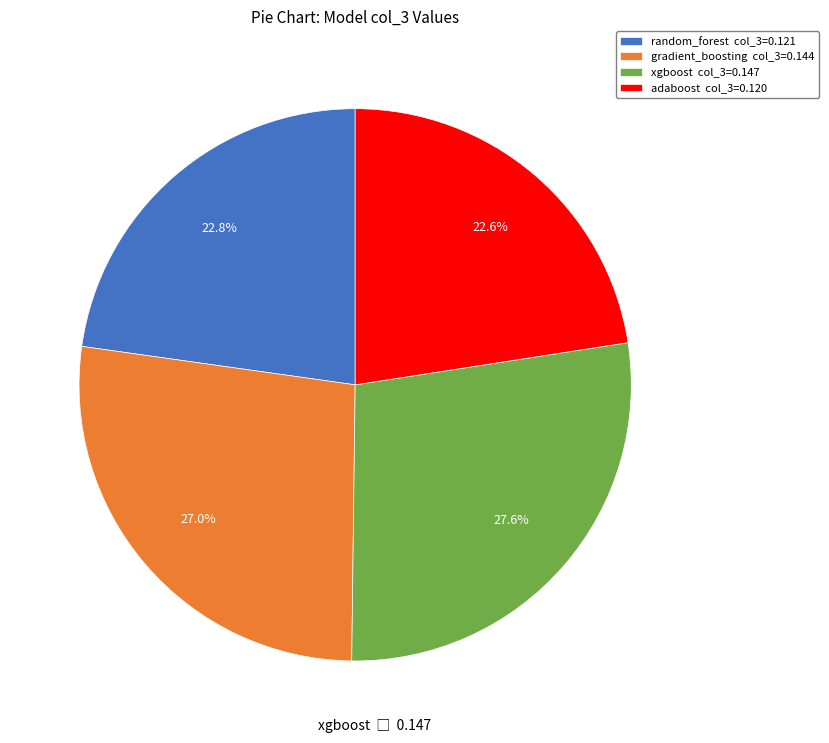

True or false: gradient_boosting accounts for 42% of the total.

False